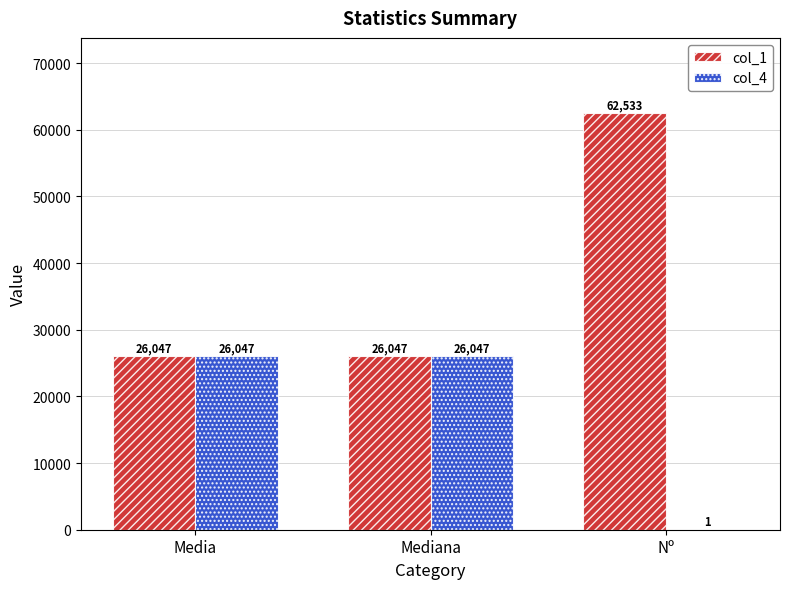

Is it true that col_4 equals 43673 at Mediana?

False